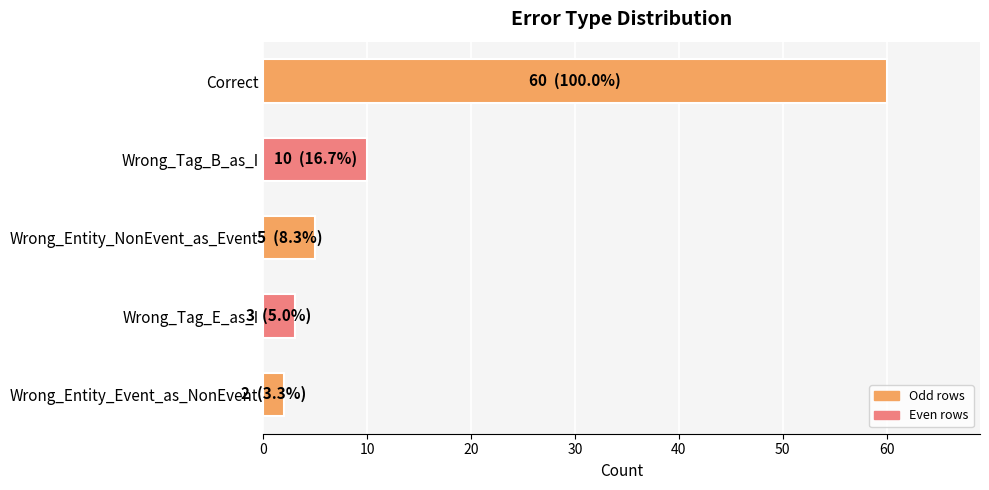

What is the difference between the maximum and minimum values?

58